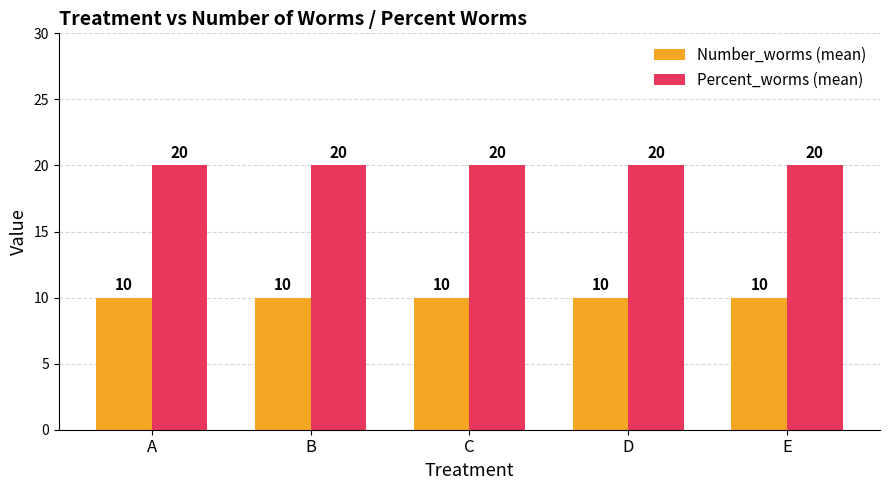

What is the average value of the Number_worms (mean) series?

10